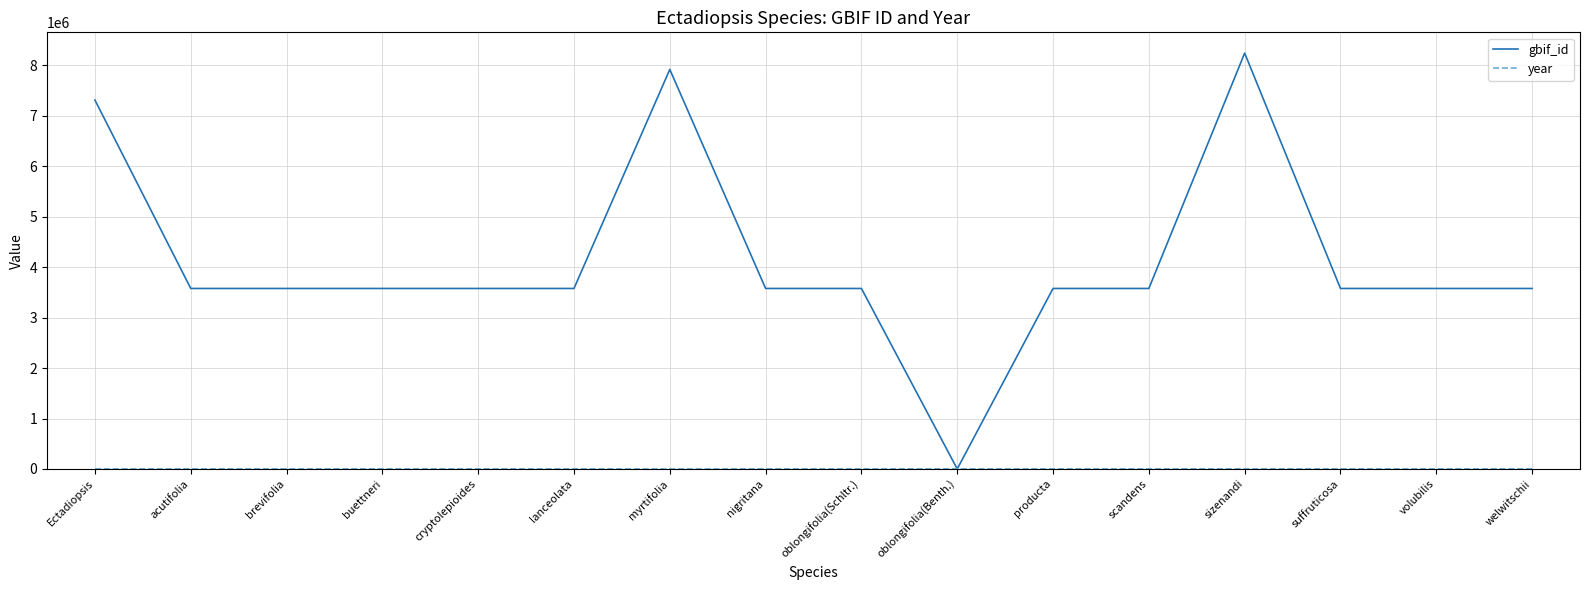

Which series has the widest spread of values?

gbif_id